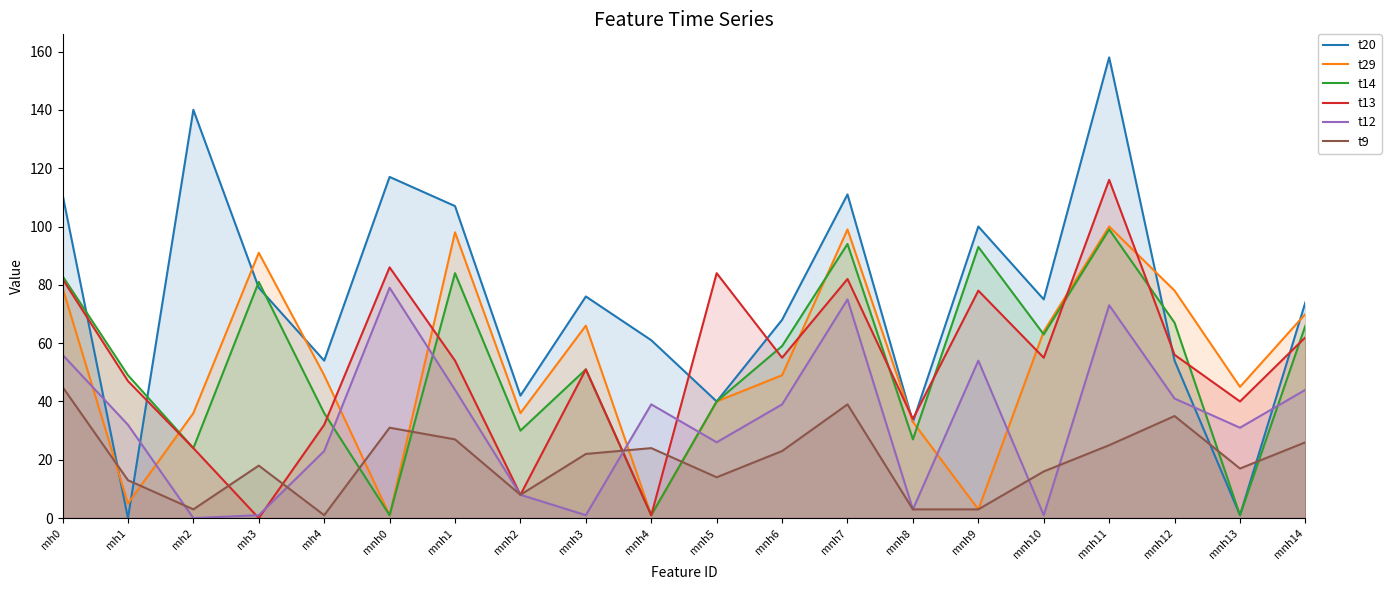

In t20, how many points are higher than both neighbors (excluding endpoints)?

6